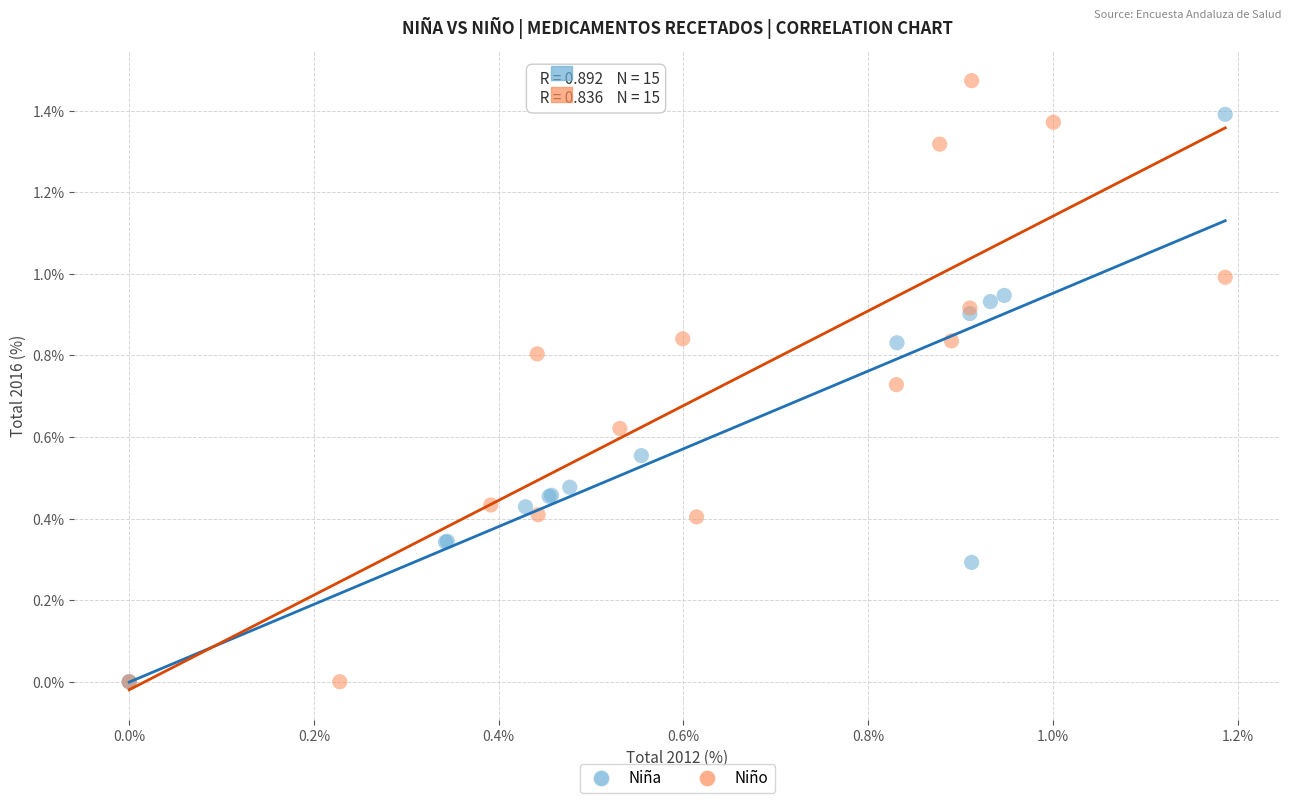

What are all the series names shown in the legend?

Niña, Niño